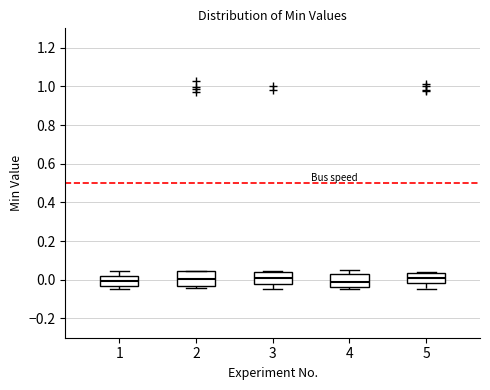

Reading left to right, transcribe this box plot: for each box, give where its median line is, the range the box spans, and where its two whiskers end, as read against the y-axis. The values are not printed on the chart, so give them approximately, as read against the axis.

1: median 0.00, box -0.04 to 0.02, whiskers -0.04 (just below the box's lower edge) to 0.04
2: median 0.00, box -0.04 to 0.04, whiskers -0.04 (just below the box's lower edge) to 0.04
3: median 0.00, box -0.02 to 0.04, whiskers -0.04 to 0.04 (just above the box's upper edge)
4: median -0.02, box -0.04 to 0.02, whiskers -0.04 (just below the box's lower edge) to 0.04
5: median 0.00, box -0.02 to 0.04, whiskers -0.04 to 0.04